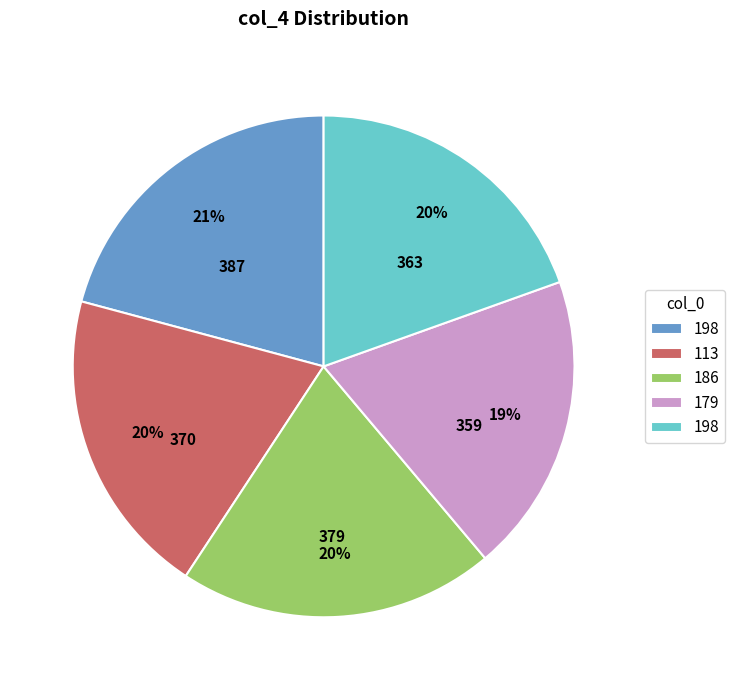

Does any single category account for the majority?

No